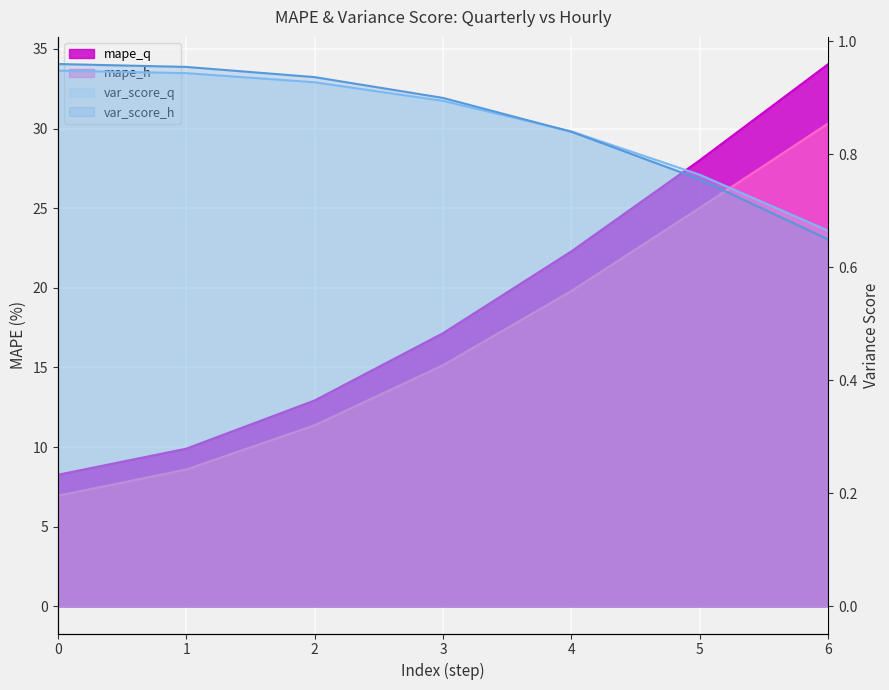

What are all the series names shown in the legend?

var_score_q, mape_q, mape_h, var_score_h